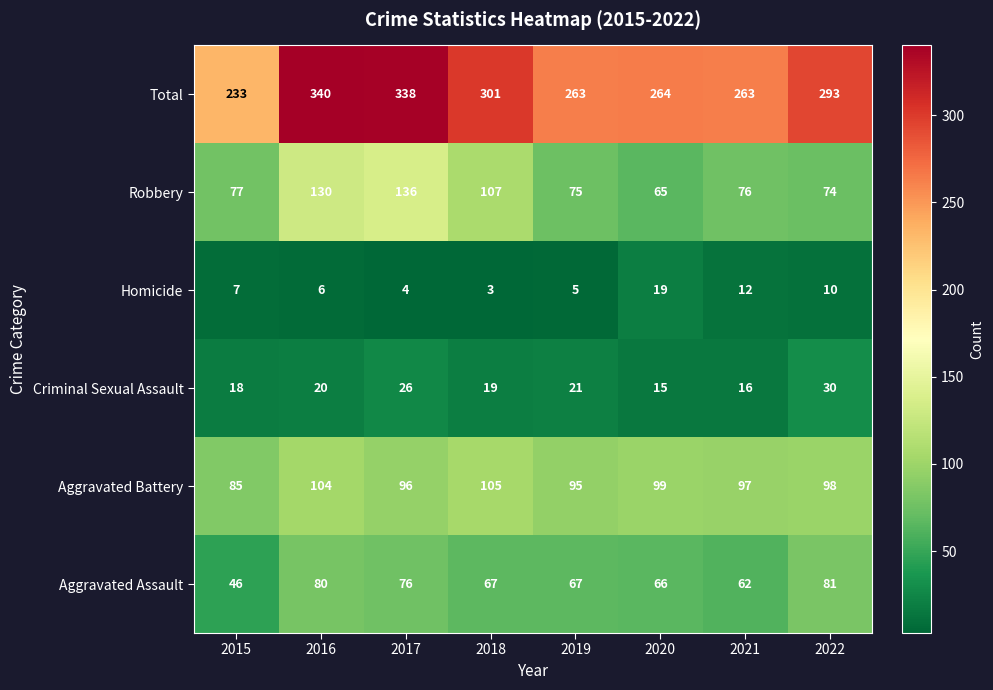

The value of Homicide at 2018 is 3. True or false?

True